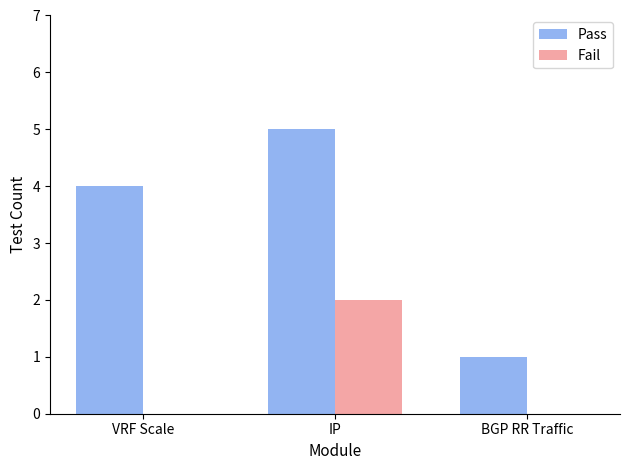

Which category has the highest value in the Pass series?

IP